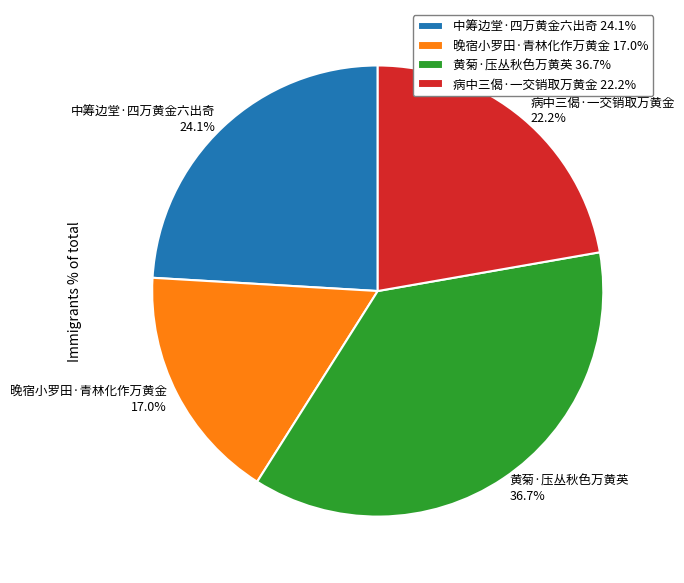

To the nearest percent, what is the difference between the 病中三偈·一交销取万黄金 and 晚宿小罗田·青林化作万黄金 slice percentages?

5%